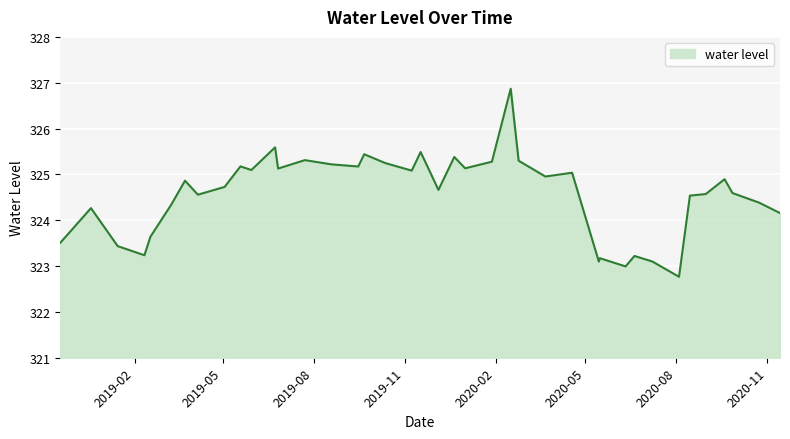

What is the maximum value shown in the chart?

326.9